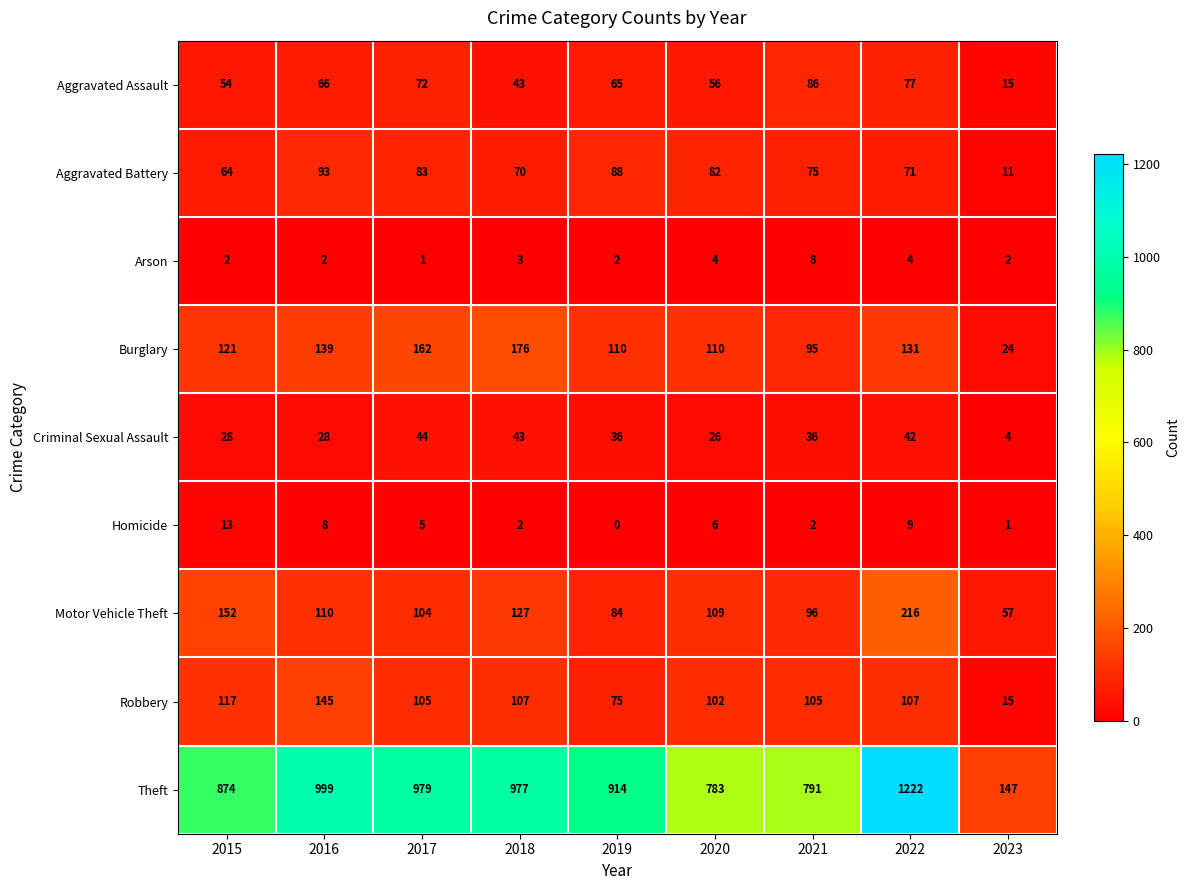

What is the difference between the Aggravated Assault values at 2022 and 2019?

12